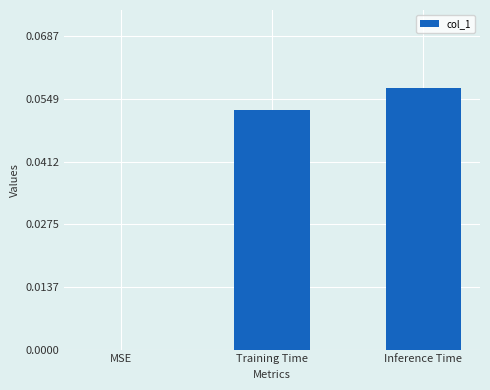

Are the bars grouped side by side (vs. stacked)?

No